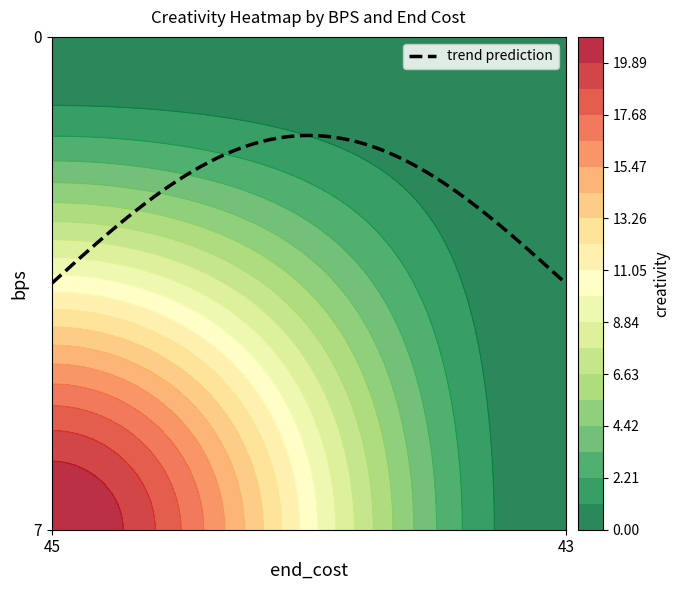

How many series are shown in this chart?

2